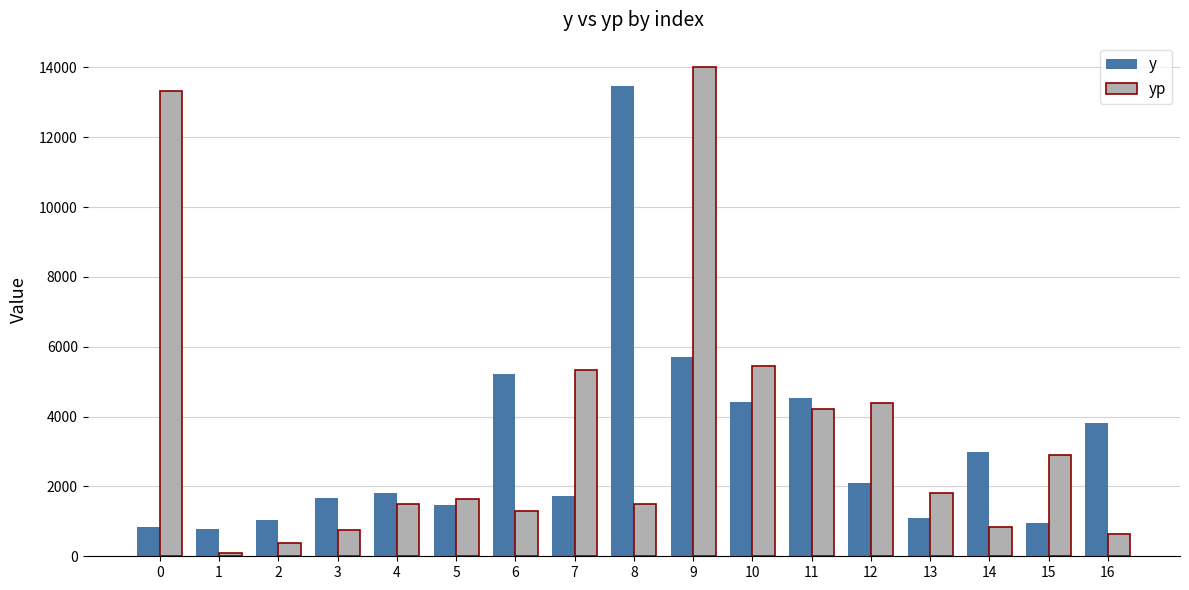

What is the total value across all series at 6?

6533.2